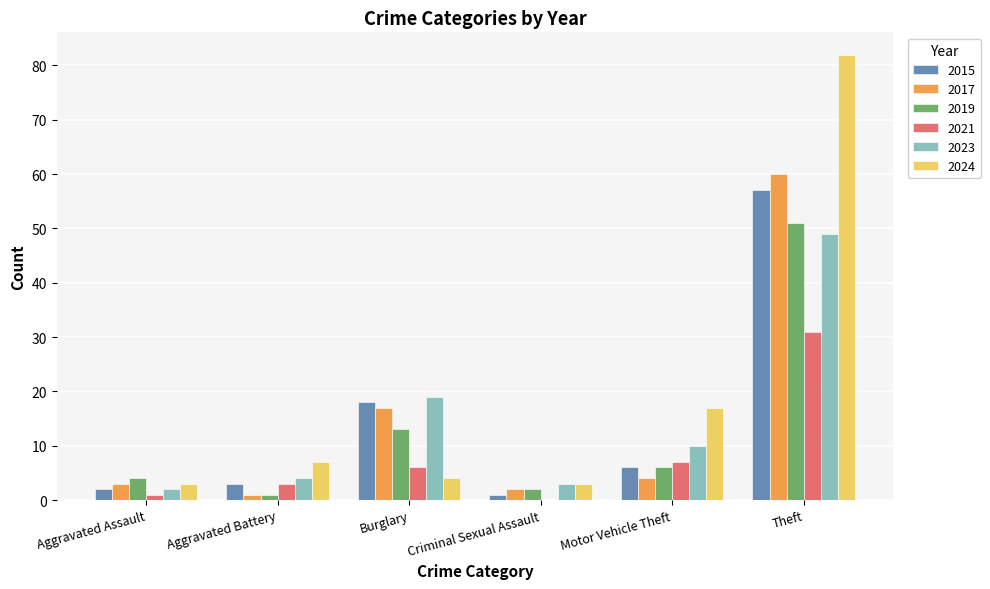

Reading left to right, transcribe all the data shown in this chart.

2015: Aggravated Assault=2	Aggravated Battery=3	Burglary=18	Criminal Sexual Assault=1	Motor Vehicle Theft=6	Theft=57
2017: Aggravated Assault=3	Aggravated Battery=1	Burglary=17	Criminal Sexual Assault=2	Motor Vehicle Theft=4	Theft=60
2019: Aggravated Assault=4	Aggravated Battery=1	Burglary=13	Criminal Sexual Assault=2	Motor Vehicle Theft=6	Theft=51
2021: Aggravated Assault=1	Aggravated Battery=3	Burglary=6	Criminal Sexual Assault=0	Motor Vehicle Theft=7	Theft=31
2023: Aggravated Assault=2	Aggravated Battery=4	Burglary=19	Criminal Sexual Assault=3	Motor Vehicle Theft=10	Theft=49
2024: Aggravated Assault=3	Aggravated Battery=7	Burglary=4	Criminal Sexual Assault=3	Motor Vehicle Theft=17	Theft=82